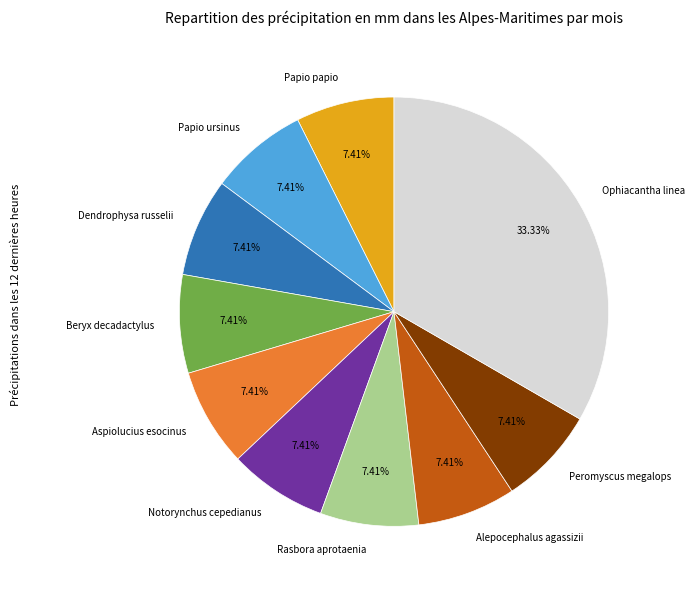

Which slice is the largest?

Ophiacantha linea